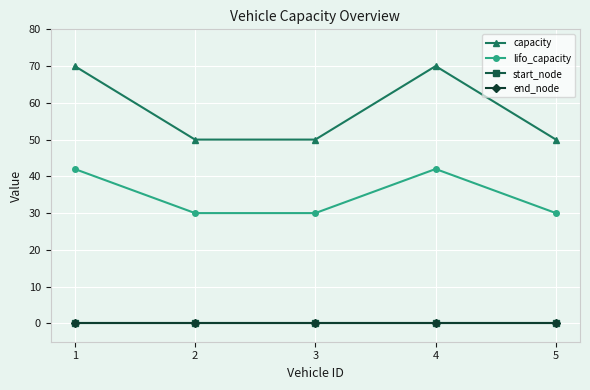

Which series has the widest spread of values?

capacity